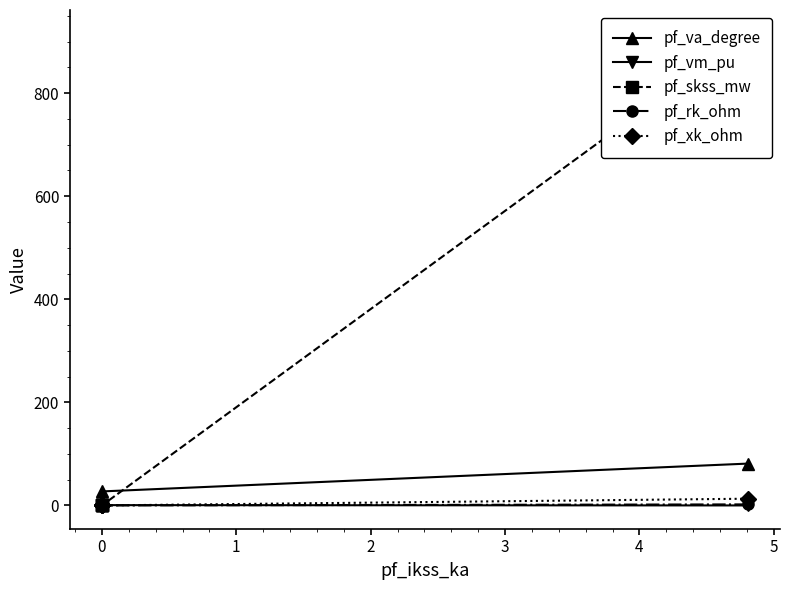

True or false: pf_skss_mw has more than 0 interior local peaks.

False